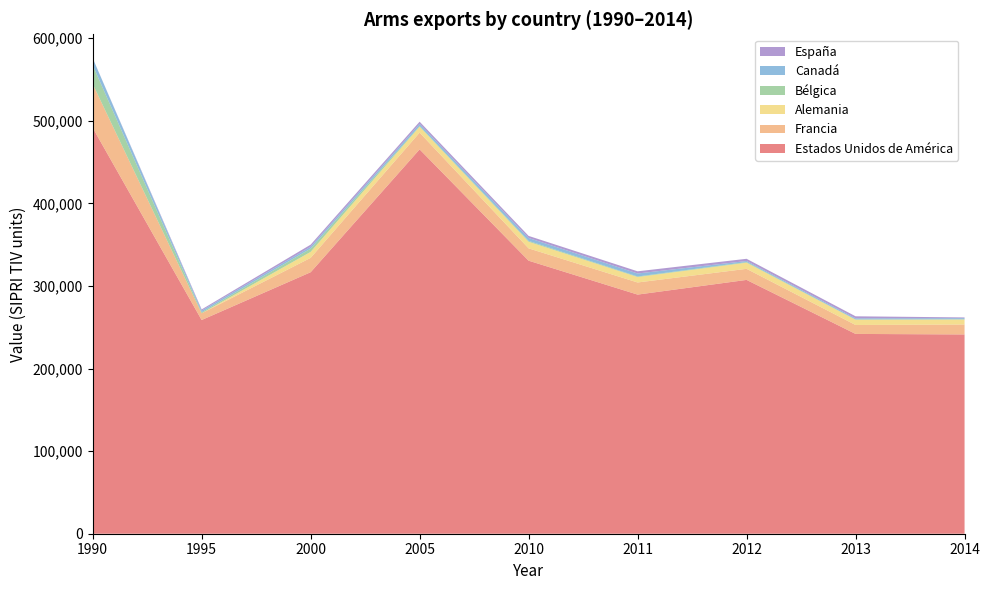

Reading left to right, list all the values displayed in this chart.

Estados Unidos de América: 1990=491676	1995=258798	2000=316651	2005=465444	2010=330640	2011=289578	2012=307373	2013=241952	2014=241318
Francia: 1990=53065	1995=8157	2000=17396	2005=20257	2010=14921	2011=14676	2012=13400	2013=10824	2014=12009
Alemania: 1990=0	1995=0	2000=7226	2005=7212	2010=7986	2011=6539	2012=7459	2013=6378	2014=6048
Bélgica: 1990=22804	1995=1244	2000=3971	2005=770	2010=1042	2011=695	2012=722	2013=420	2014=353
Canadá: 1990=8396	1995=2014	2000=2297	2005=2627	2010=3554	2011=3629	2012=1311	2013=1271	2014=1345
España: 1990=64	1995=1412	2000=2505	2005=2650	2010=2512	2011=2660	2012=2662	2013=2458	2014=856